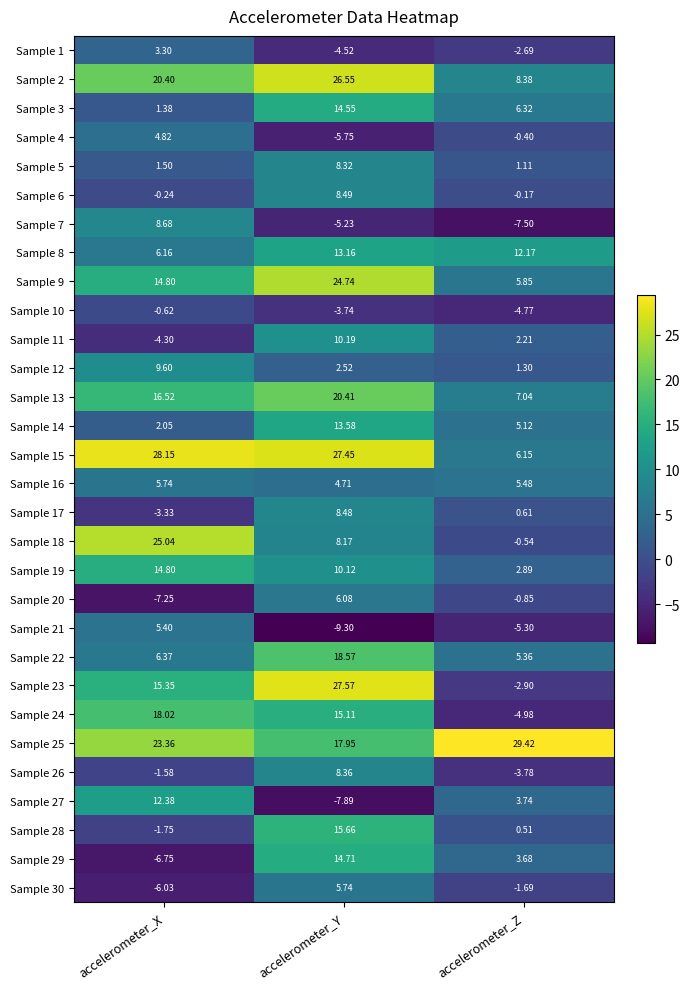

List the labels in order of Sample 7 value, smallest first.

accelerometer_Z, accelerometer_Y, accelerometer_X